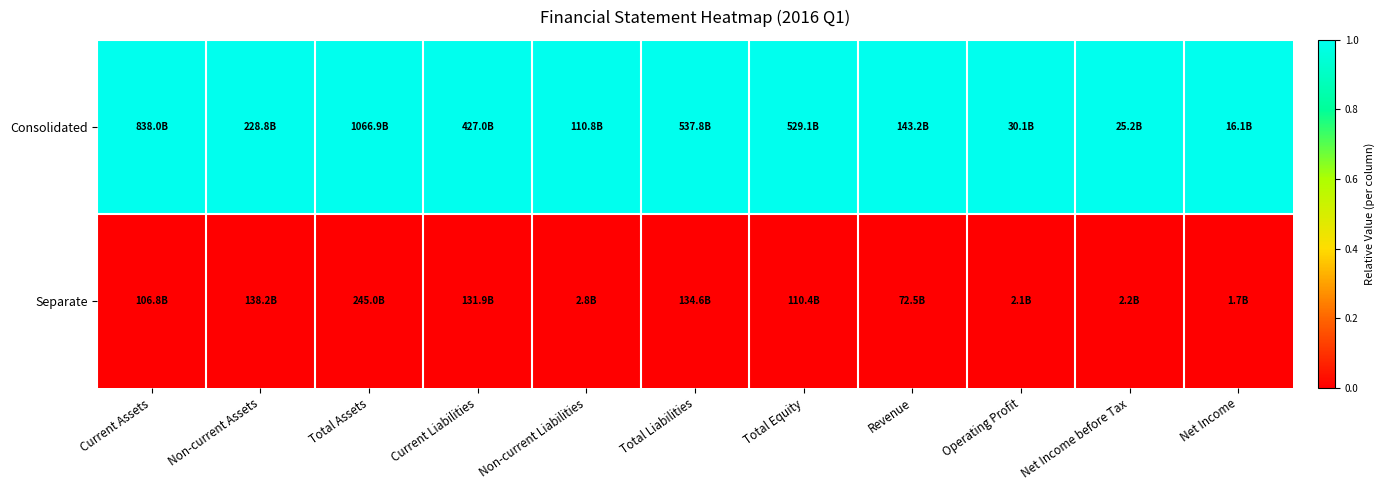

Which series has the widest spread of values?

Consolidated